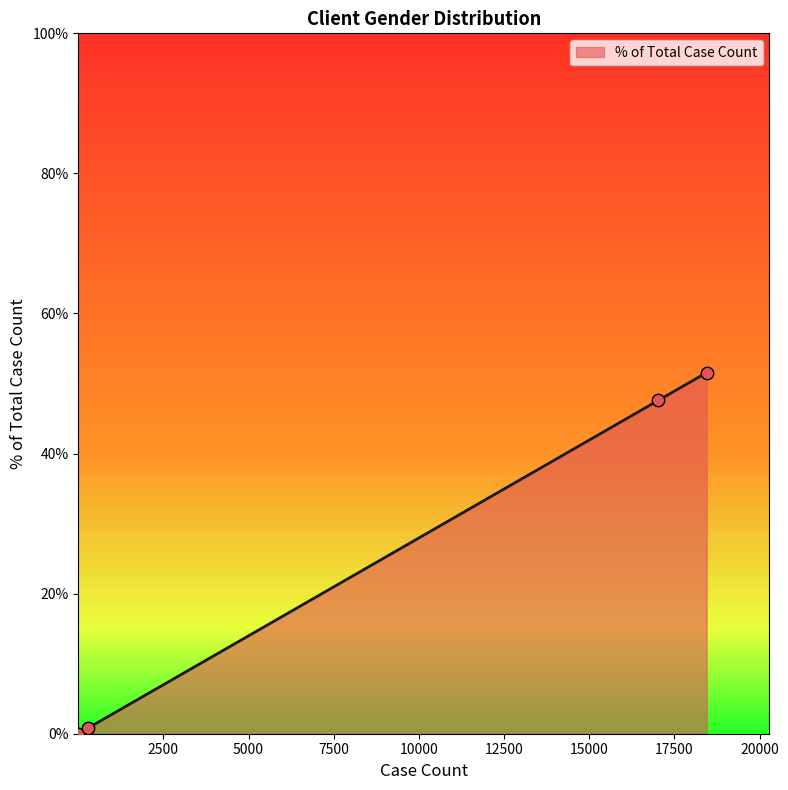

What is the greatest value displayed?

51.6